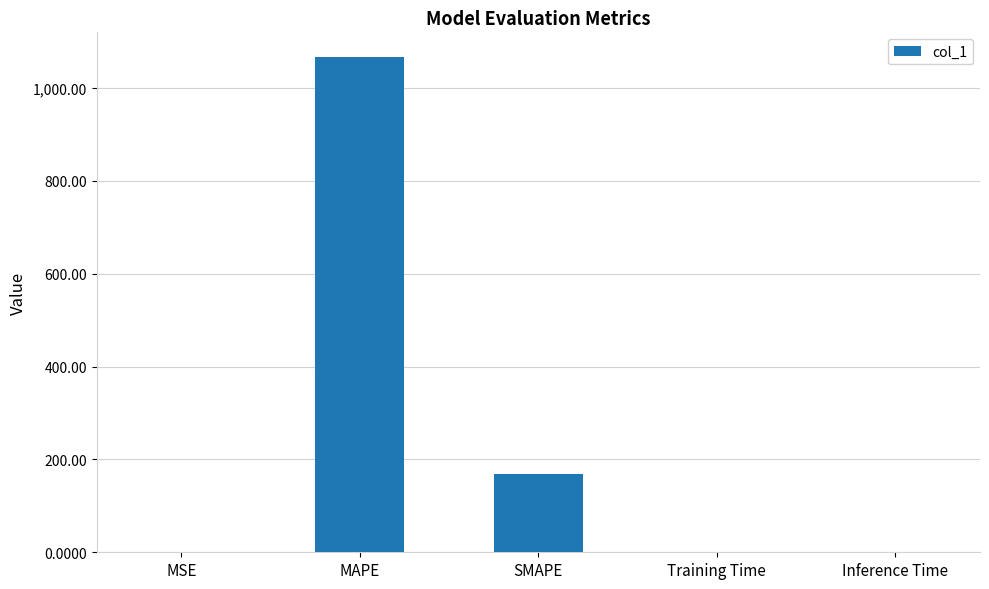

At which label is the value closest to 533?

SMAPE